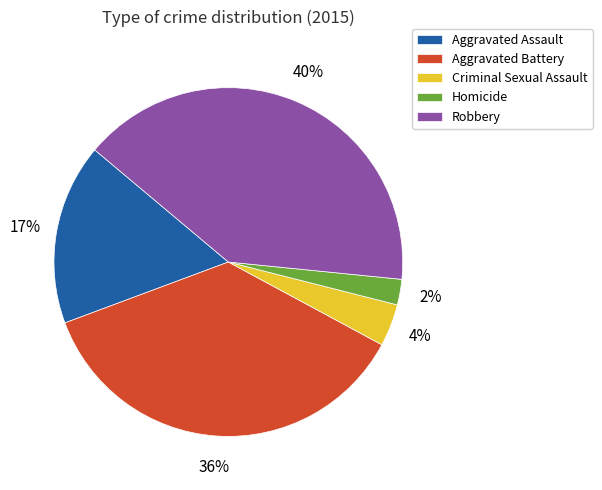

Which has a higher value, Criminal Sexual Assault or Aggravated Assault?

Aggravated Assault